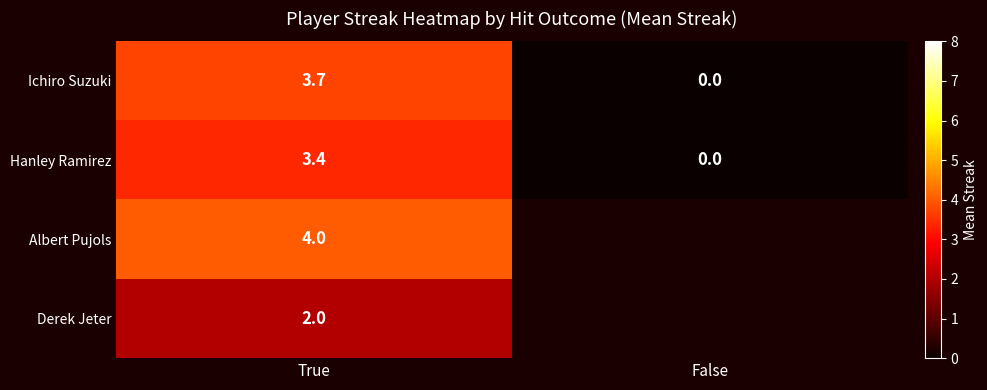

At which category does the chart reach its minimum across all series?

False